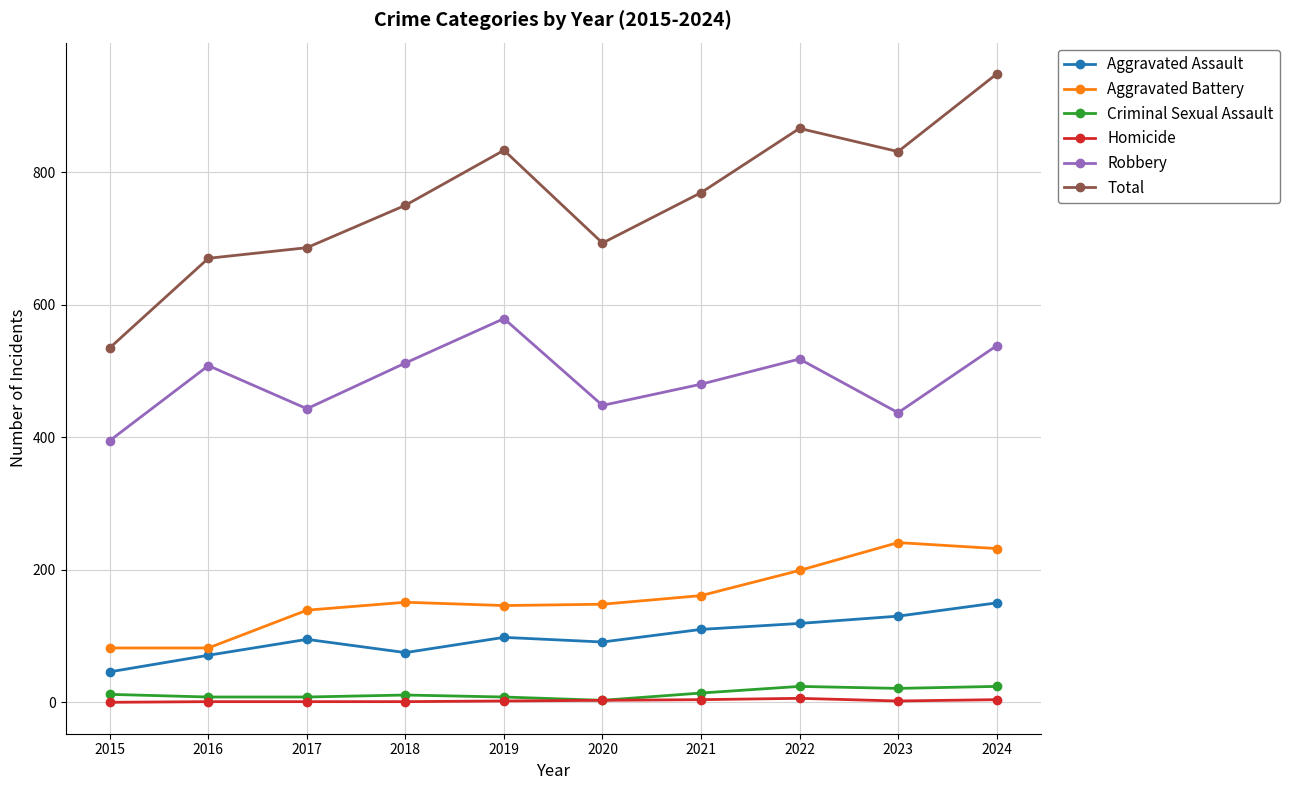

Is the value of Aggravated Battery at 2018 greater than the value of Homicide at 2015?

Yes